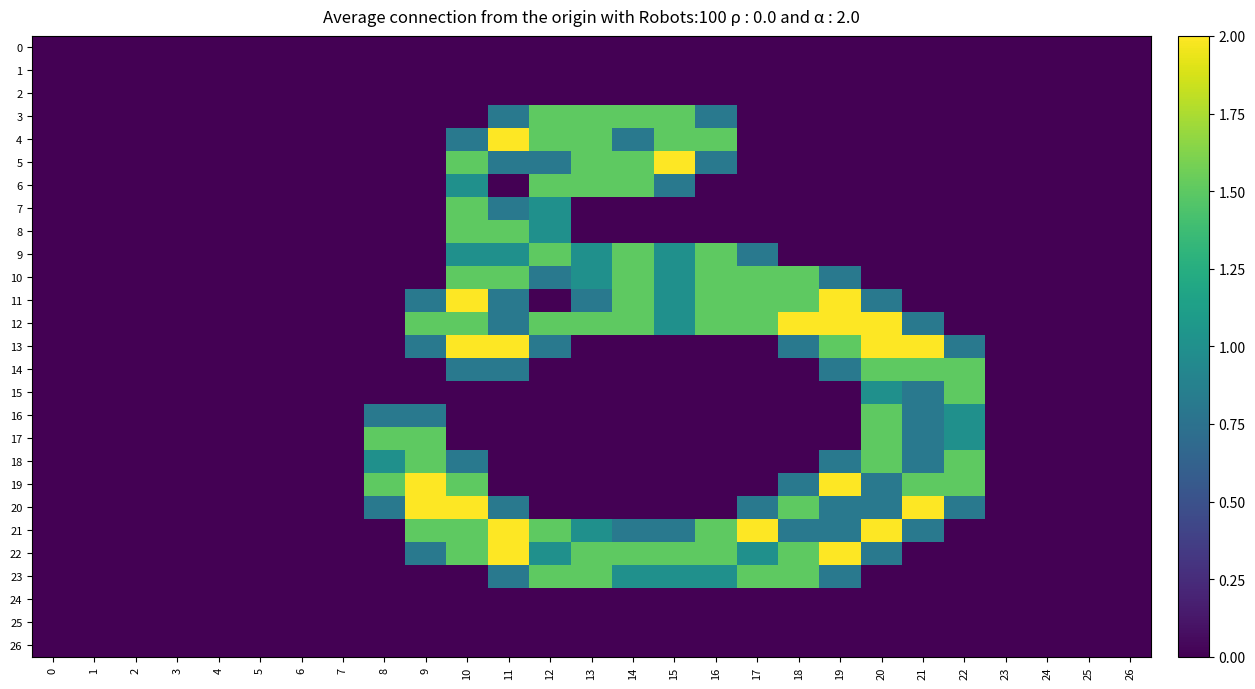

Reading right to left, extract all data points from this chart.

0: 26=0.0	25=0.0	24=0.0	23=0.0	22=0.0	21=0.0	20=0.0	19=0.0	18=0.0	17=0.0	16=0.0	15=0.0	14=0.0	13=0.0	12=0.0	11=0.0	10=0.0	9=0.0	8=0.0	7=0.0	6=0.0	5=0.0	4=0.0	3=0.0	2=0.0	1=0.0	0=0.0
1: 26=0.0	25=0.0	24=0.0	23=0.0	22=0.0	21=0.0	20=0.0	19=0.0	18=0.0	17=0.0	16=0.0	15=0.0	14=0.0	13=0.0	12=0.0	11=0.0	10=0.0	9=0.0	8=0.0	7=0.0	6=0.0	5=0.0	4=0.0	3=0.0	2=0.0	1=0.0	0=0.0
2: 26=0.0	25=0.0	24=0.0	23=0.0	22=0.0	21=0.0	20=0.0	19=0.0	18=0.0	17=0.0	16=0.0	15=0.0	14=0.0	13=0.0	12=0.0	11=0.0	10=0.0	9=0.0	8=0.0	7=0.0	6=0.0	5=0.0	4=0.0	3=0.0	2=0.0	1=0.0	0=0.0
3: 26=0.0	25=0.0	24=0.0	23=0.0	22=0.0	21=0.0	20=0.0	19=0.0	18=0.0	17=0.0	16=0.8	15=1.5	14=1.5	13=1.5	12=1.5	11=0.8	10=0.0	9=0.0	8=0.0	7=0.0	6=0.0	5=0.0	4=0.0	3=0.0	2=0.0	1=0.0	0=0.0
4: 26=0.0	25=0.0	24=0.0	23=0.0	22=0.0	21=0.0	20=0.0	19=0.0	18=0.0	17=0.0	16=1.5	15=1.5	14=0.8	13=1.5	12=1.5	11=2.0	10=0.8	9=0.0	8=0.0	7=0.0	6=0.0	5=0.0	4=0.0	3=0.0	2=0.0	1=0.0	0=0.0
5: 26=0.0	25=0.0	24=0.0	23=0.0	22=0.0	21=0.0	20=0.0	19=0.0	18=0.0	17=0.0	16=0.8	15=2.0	14=1.5	13=1.5	12=0.8	11=0.8	10=1.5	9=0.0	8=0.0	7=0.0	6=0.0	5=0.0	4=0.0	3=0.0	2=0.0	1=0.0	0=0.0
6: 26=0.0	25=0.0	24=0.0	23=0.0	22=0.0	21=0.0	20=0.0	19=0.0	18=0.0	17=0.0	16=0.0	15=0.8	14=1.5	13=1.5	12=1.5	11=0.0	10=1.0	9=0.0	8=0.0	7=0.0	6=0.0	5=0.0	4=0.0	3=0.0	2=0.0	1=0.0	0=0.0
7: 26=0.0	25=0.0	24=0.0	23=0.0	22=0.0	21=0.0	20=0.0	19=0.0	18=0.0	17=0.0	16=0.0	15=0.0	14=0.0	13=0.0	12=1.0	11=0.8	10=1.5	9=0.0	8=0.0	7=0.0	6=0.0	5=0.0	4=0.0	3=0.0	2=0.0	1=0.0	0=0.0
8: 26=0.0	25=0.0	24=0.0	23=0.0	22=0.0	21=0.0	20=0.0	19=0.0	18=0.0	17=0.0	16=0.0	15=0.0	14=0.0	13=0.0	12=1.0	11=1.5	10=1.5	9=0.0	8=0.0	7=0.0	6=0.0	5=0.0	4=0.0	3=0.0	2=0.0	1=0.0	0=0.0
9: 26=0.0	25=0.0	24=0.0	23=0.0	22=0.0	21=0.0	20=0.0	19=0.0	18=0.0	17=0.8	16=1.5	15=1.0	14=1.5	13=1.0	12=1.5	11=1.0	10=1.0	9=0.0	8=0.0	7=0.0	6=0.0	5=0.0	4=0.0	3=0.0	2=0.0	1=0.0	0=0.0
10: 26=0.0	25=0.0	24=0.0	23=0.0	22=0.0	21=0.0	20=0.0	19=0.8	18=1.5	17=1.5	16=1.5	15=1.0	14=1.5	13=1.0	12=0.8	11=1.5	10=1.5	9=0.0	8=0.0	7=0.0	6=0.0	5=0.0	4=0.0	3=0.0	2=0.0	1=0.0	0=0.0
11: 26=0.0	25=0.0	24=0.0	23=0.0	22=0.0	21=0.0	20=0.8	19=2.0	18=1.5	17=1.5	16=1.5	15=1.0	14=1.5	13=0.8	12=0.0	11=0.8	10=2.0	9=0.8	8=0.0	7=0.0	6=0.0	5=0.0	4=0.0	3=0.0	2=0.0	1=0.0	0=0.0
12: 26=0.0	25=0.0	24=0.0	23=0.0	22=0.0	21=0.8	20=2.0	19=2.0	18=2.0	17=1.5	16=1.5	15=1.0	14=1.5	13=1.5	12=1.5	11=0.8	10=1.5	9=1.5	8=0.0	7=0.0	6=0.0	5=0.0	4=0.0	3=0.0	2=0.0	1=0.0	0=0.0
13: 26=0.0	25=0.0	24=0.0	23=0.0	22=0.8	21=2.0	20=2.0	19=1.5	18=0.8	17=0.0	16=0.0	15=0.0	14=0.0	13=0.0	12=0.8	11=2.0	10=2.0	9=0.8	8=0.0	7=0.0	6=0.0	5=0.0	4=0.0	3=0.0	2=0.0	1=0.0	0=0.0
14: 26=0.0	25=0.0	24=0.0	23=0.0	22=1.5	21=1.5	20=1.5	19=0.8	18=0.0	17=0.0	16=0.0	15=0.0	14=0.0	13=0.0	12=0.0	11=0.8	10=0.8	9=0.0	8=0.0	7=0.0	6=0.0	5=0.0	4=0.0	3=0.0	2=0.0	1=0.0	0=0.0
15: 26=0.0	25=0.0	24=0.0	23=0.0	22=1.5	21=0.8	20=1.0	19=0.0	18=0.0	17=0.0	16=0.0	15=0.0	14=0.0	13=0.0	12=0.0	11=0.0	10=0.0	9=0.0	8=0.0	7=0.0	6=0.0	5=0.0	4=0.0	3=0.0	2=0.0	1=0.0	0=0.0
16: 26=0.0	25=0.0	24=0.0	23=0.0	22=1.0	21=0.8	20=1.5	19=0.0	18=0.0	17=0.0	16=0.0	15=0.0	14=0.0	13=0.0	12=0.0	11=0.0	10=0.0	9=0.8	8=0.8	7=0.0	6=0.0	5=0.0	4=0.0	3=0.0	2=0.0	1=0.0	0=0.0
17: 26=0.0	25=0.0	24=0.0	23=0.0	22=1.0	21=0.8	20=1.5	19=0.0	18=0.0	17=0.0	16=0.0	15=0.0	14=0.0	13=0.0	12=0.0	11=0.0	10=0.0	9=1.5	8=1.5	7=0.0	6=0.0	5=0.0	4=0.0	3=0.0	2=0.0	1=0.0	0=0.0
18: 26=0.0	25=0.0	24=0.0	23=0.0	22=1.5	21=0.8	20=1.5	19=0.8	18=0.0	17=0.0	16=0.0	15=0.0	14=0.0	13=0.0	12=0.0	11=0.0	10=0.8	9=1.5	8=1.0	7=0.0	6=0.0	5=0.0	4=0.0	3=0.0	2=0.0	1=0.0	0=0.0
19: 26=0.0	25=0.0	24=0.0	23=0.0	22=1.5	21=1.5	20=0.8	19=2.0	18=0.8	17=0.0	16=0.0	15=0.0	14=0.0	13=0.0	12=0.0	11=0.0	10=1.5	9=2.0	8=1.5	7=0.0	6=0.0	5=0.0	4=0.0	3=0.0	2=0.0	1=0.0	0=0.0
20: 26=0.0	25=0.0	24=0.0	23=0.0	22=0.8	21=2.0	20=0.8	19=0.8	18=1.5	17=0.8	16=0.0	15=0.0	14=0.0	13=0.0	12=0.0	11=0.8	10=2.0	9=2.0	8=0.8	7=0.0	6=0.0	5=0.0	4=0.0	3=0.0	2=0.0	1=0.0	0=0.0
21: 26=0.0	25=0.0	24=0.0	23=0.0	22=0.0	21=0.8	20=2.0	19=0.8	18=0.8	17=2.0	16=1.5	15=0.8	14=0.8	13=1.0	12=1.5	11=2.0	10=1.5	9=1.5	8=0.0	7=0.0	6=0.0	5=0.0	4=0.0	3=0.0	2=0.0	1=0.0	0=0.0
22: 26=0.0	25=0.0	24=0.0	23=0.0	22=0.0	21=0.0	20=0.8	19=2.0	18=1.5	17=1.0	16=1.5	15=1.5	14=1.5	13=1.5	12=1.0	11=2.0	10=1.5	9=0.8	8=0.0	7=0.0	6=0.0	5=0.0	4=0.0	3=0.0	2=0.0	1=0.0	0=0.0
23: 26=0.0	25=0.0	24=0.0	23=0.0	22=0.0	21=0.0	20=0.0	19=0.8	18=1.5	17=1.5	16=1.0	15=1.0	14=1.0	13=1.5	12=1.5	11=0.8	10=0.0	9=0.0	8=0.0	7=0.0	6=0.0	5=0.0	4=0.0	3=0.0	2=0.0	1=0.0	0=0.0
24: 26=0.0	25=0.0	24=0.0	23=0.0	22=0.0	21=0.0	20=0.0	19=0.0	18=0.0	17=0.0	16=0.0	15=0.0	14=0.0	13=0.0	12=0.0	11=0.0	10=0.0	9=0.0	8=0.0	7=0.0	6=0.0	5=0.0	4=0.0	3=0.0	2=0.0	1=0.0	0=0.0
25: 26=0.0	25=0.0	24=0.0	23=0.0	22=0.0	21=0.0	20=0.0	19=0.0	18=0.0	17=0.0	16=0.0	15=0.0	14=0.0	13=0.0	12=0.0	11=0.0	10=0.0	9=0.0	8=0.0	7=0.0	6=0.0	5=0.0	4=0.0	3=0.0	2=0.0	1=0.0	0=0.0
26: 26=0.0	25=0.0	24=0.0	23=0.0	22=0.0	21=0.0	20=0.0	19=0.0	18=0.0	17=0.0	16=0.0	15=0.0	14=0.0	13=0.0	12=0.0	11=0.0	10=0.0	9=0.0	8=0.0	7=0.0	6=0.0	5=0.0	4=0.0	3=0.0	2=0.0	1=0.0	0=0.0